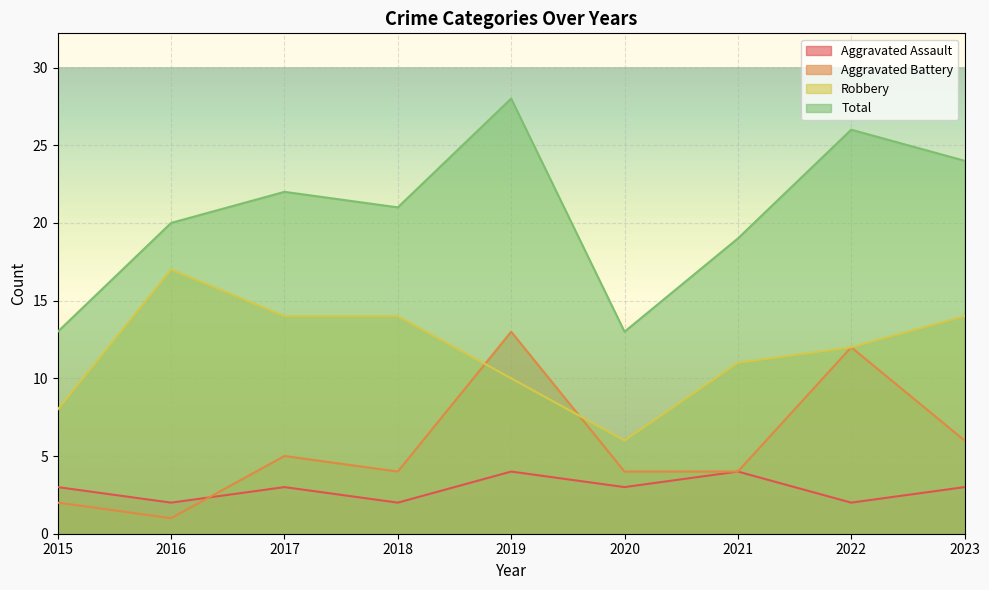

Which series has the widest spread of values?

Total